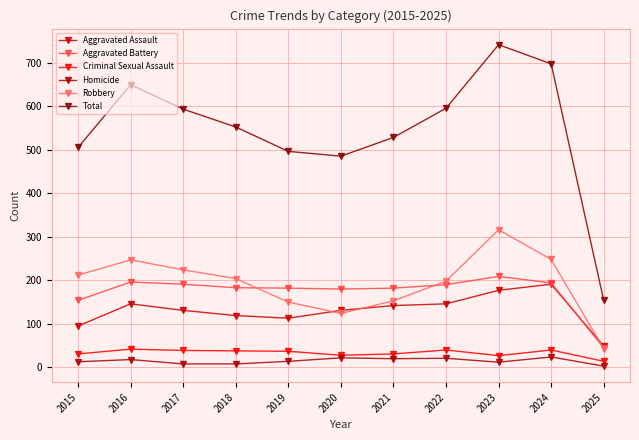

The Aggravated Battery series shows 285 at 2020. True or false?

False